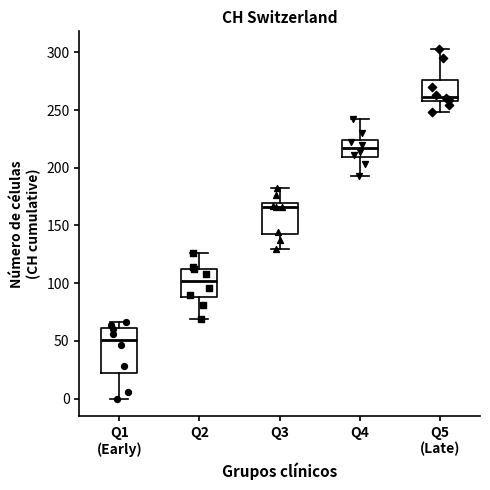

Comparing the boxes themselves (not the whiskers), which one is the tallest?

Q1 (Early)